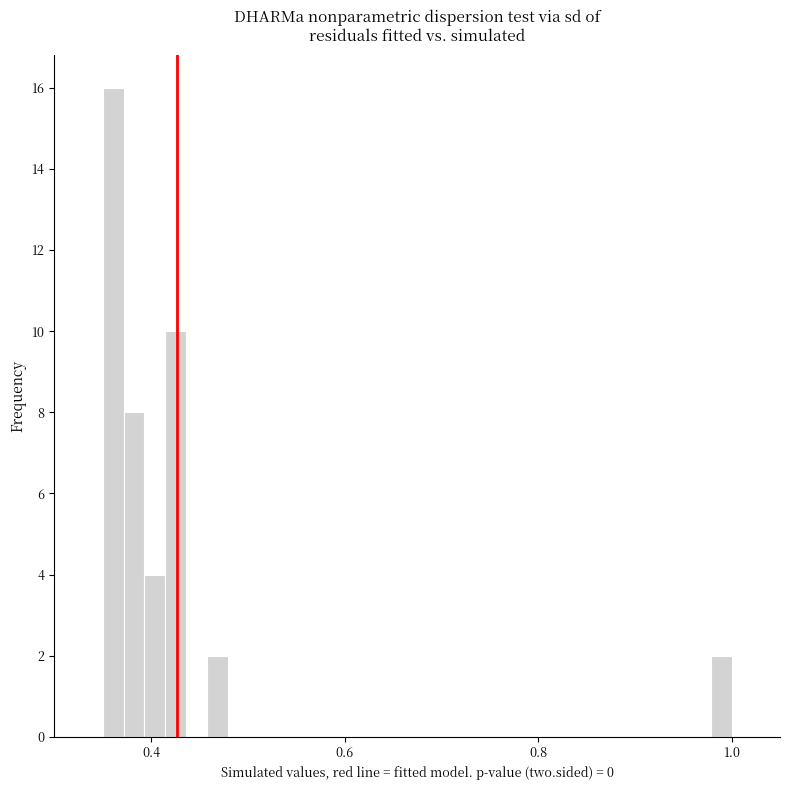

Around what value on the x-axis is the tallest bar? Give the approximate position of its centre, as read against the axis.

0.36